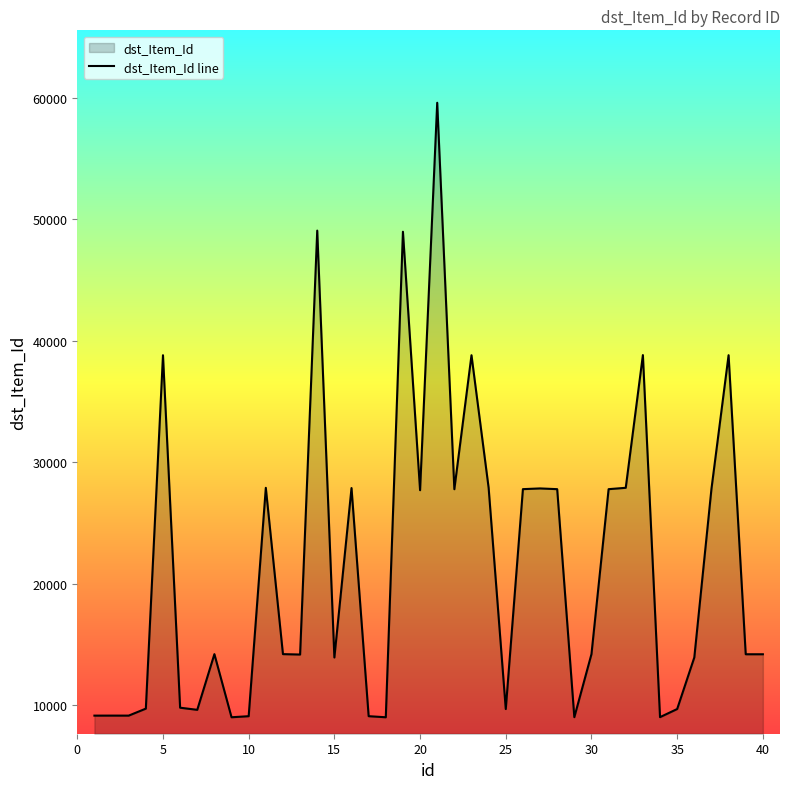

What is the ratio of the value at 35 to the value at 20?

0.4